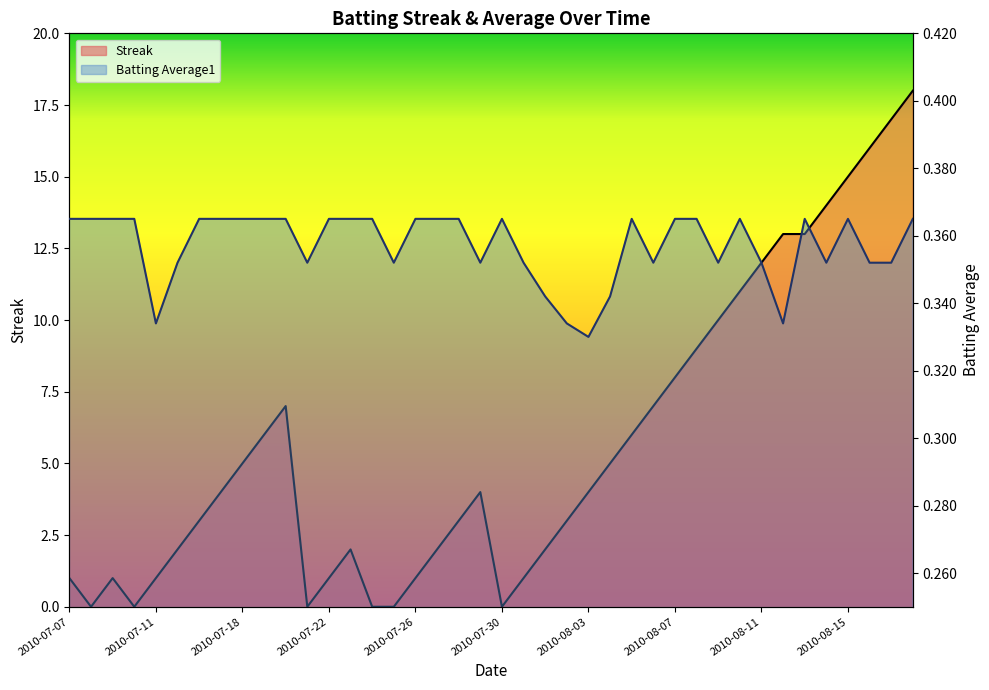

Is the value of Batting Average1 at 2010-08-09 greater than the value of Streak at 2010-07-19?

No